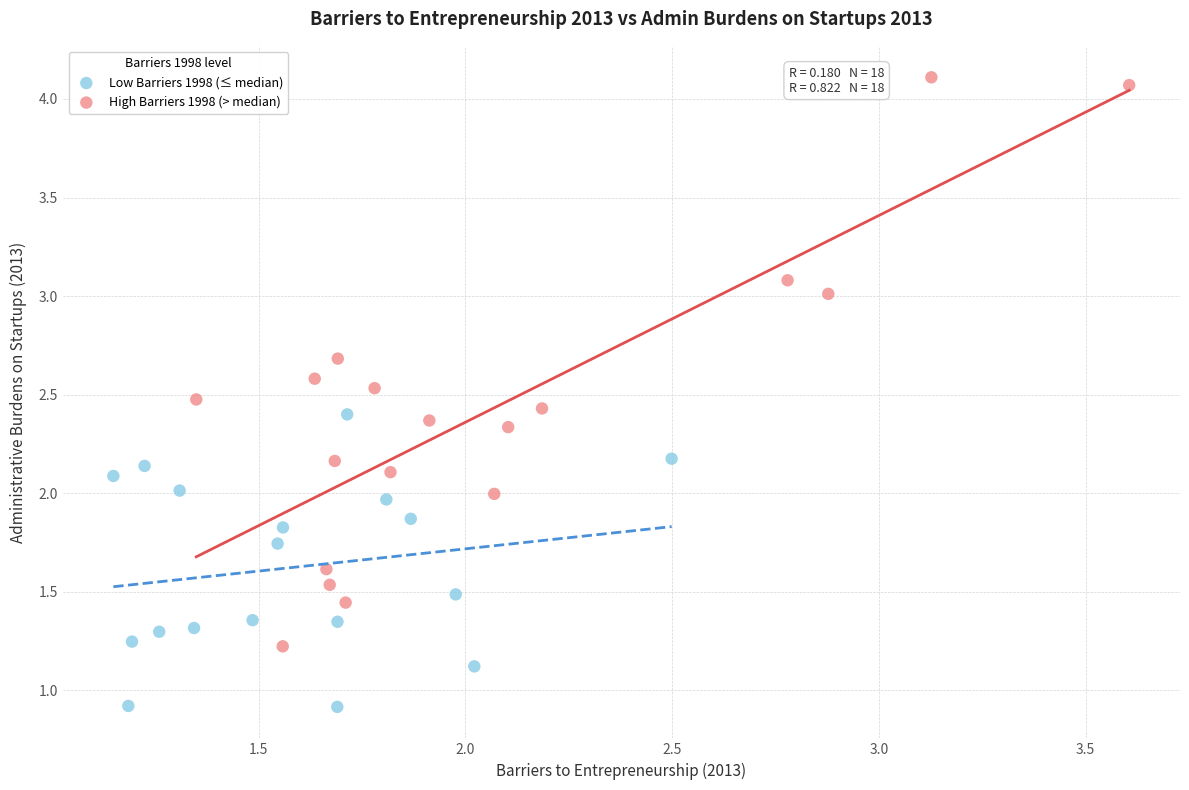

Which series contains the lowest Y value?

Low Barriers 1998 (≤ median)